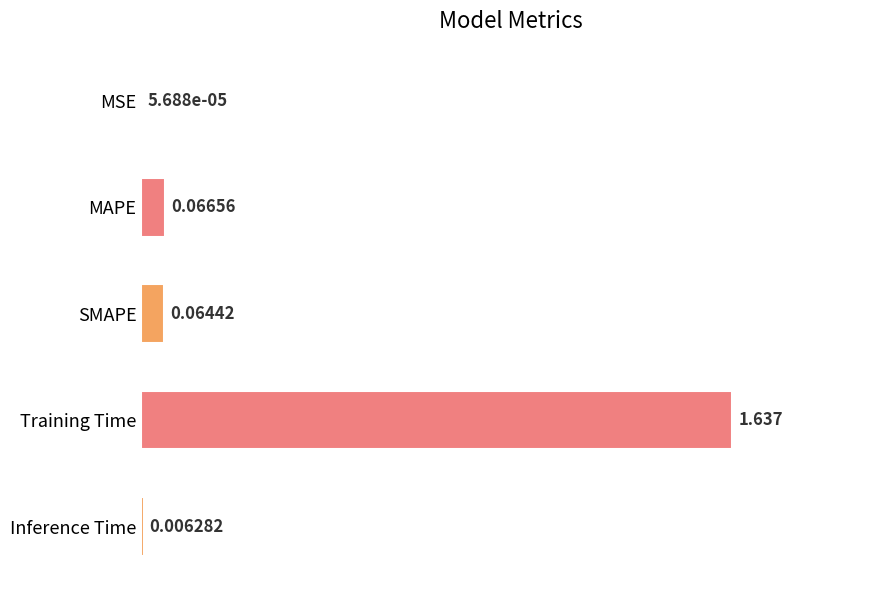

Where is the data nearest to the value 0?

MSE